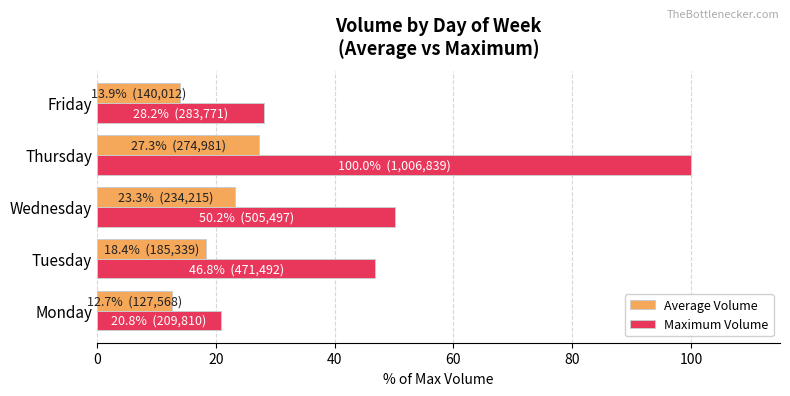

What is the approximate value of Maximum Volume at Friday?

28.2